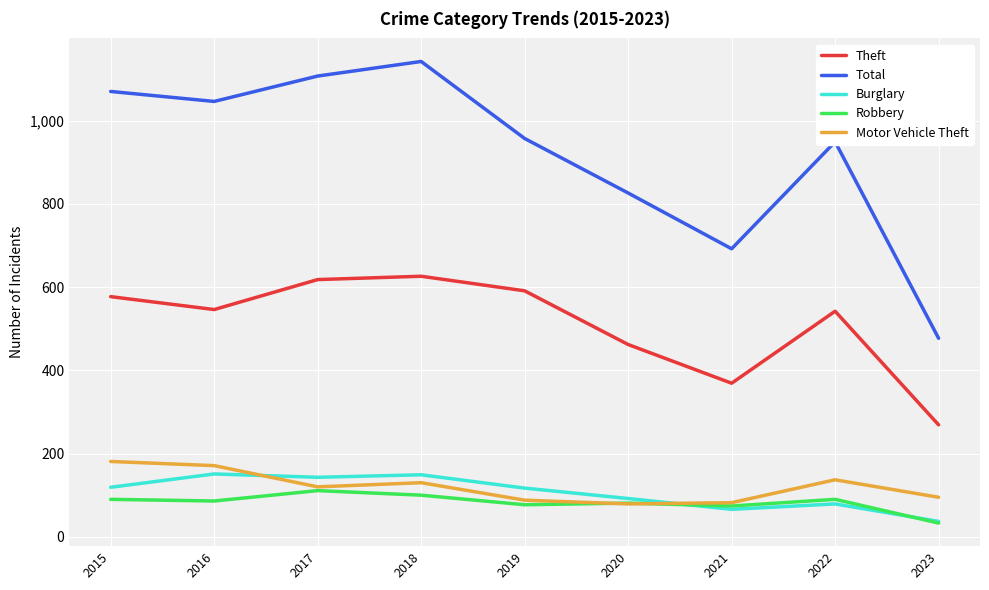

True or false: Burglary has a value of 143 at 2017.

True